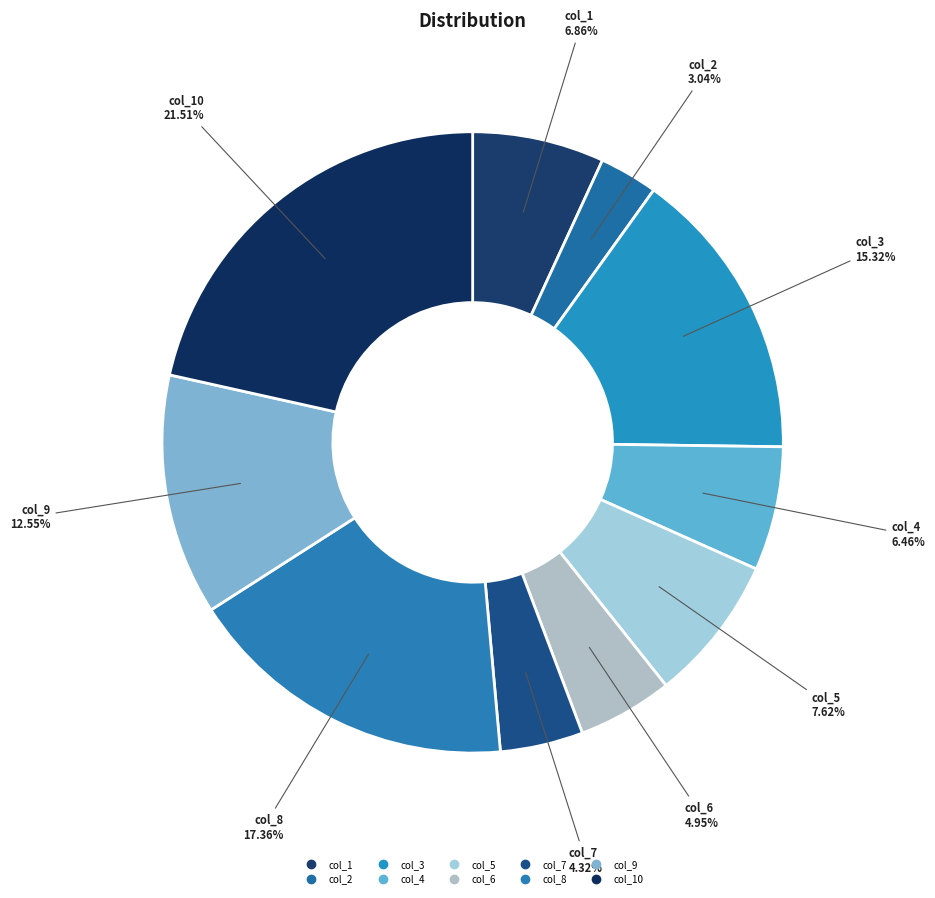

To the nearest percent, what is the average slice percentage?

10%